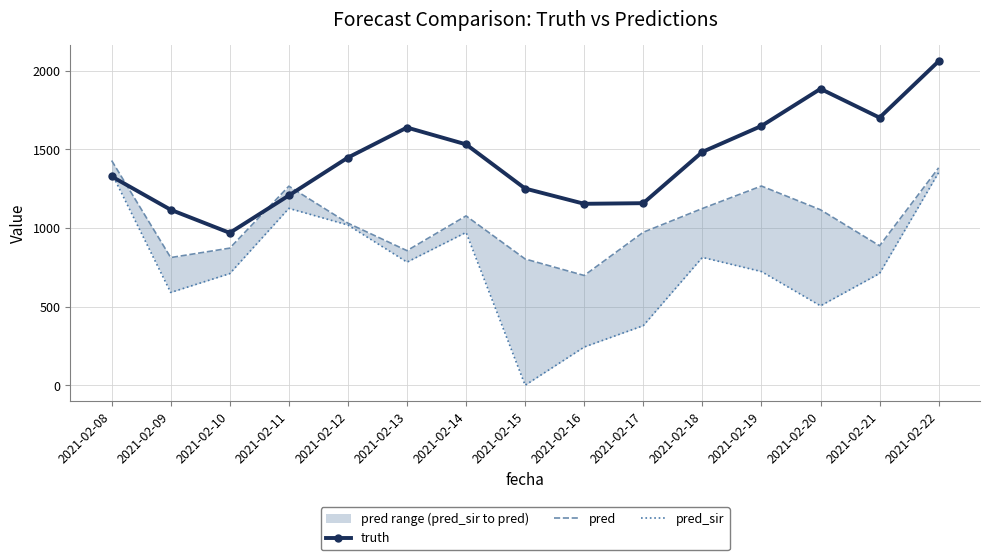

What is the sum of all truth values?

21583